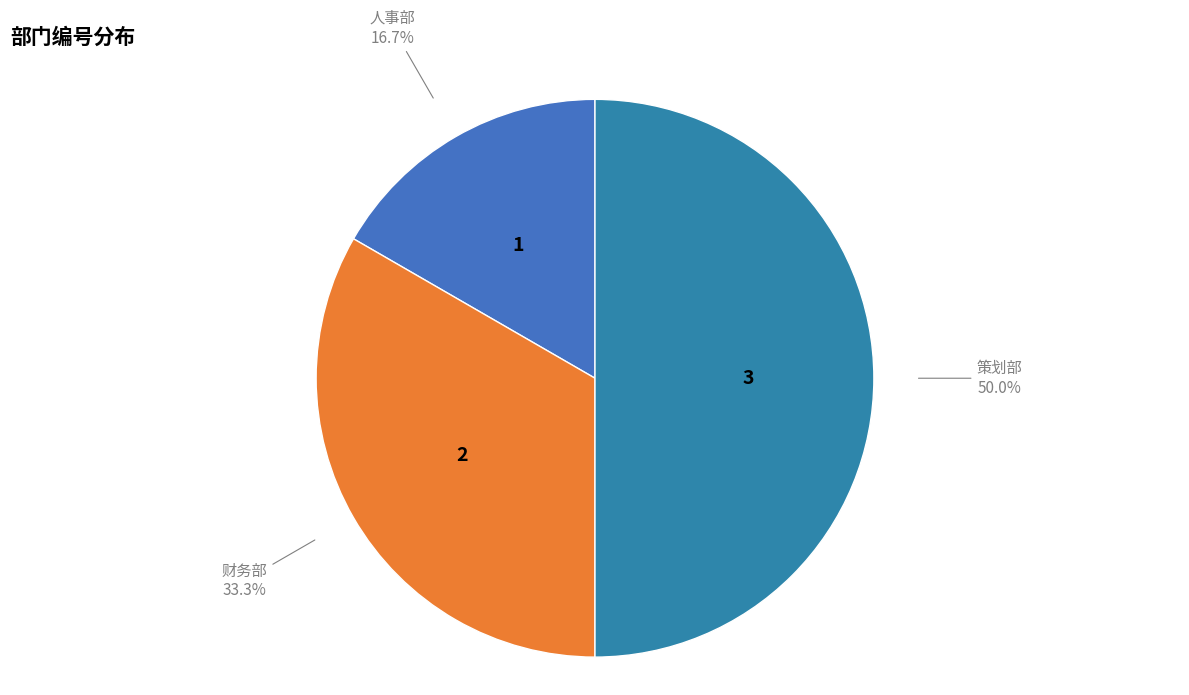

The 策划部 slice represents 60% of the pie. True or false?

False